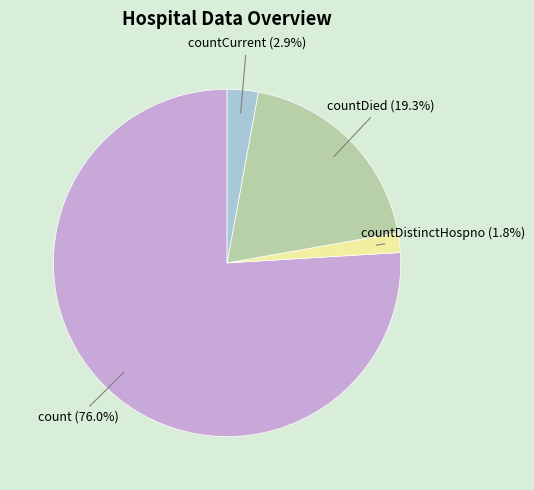

What percentage do count and countDied together represent?

95.3%